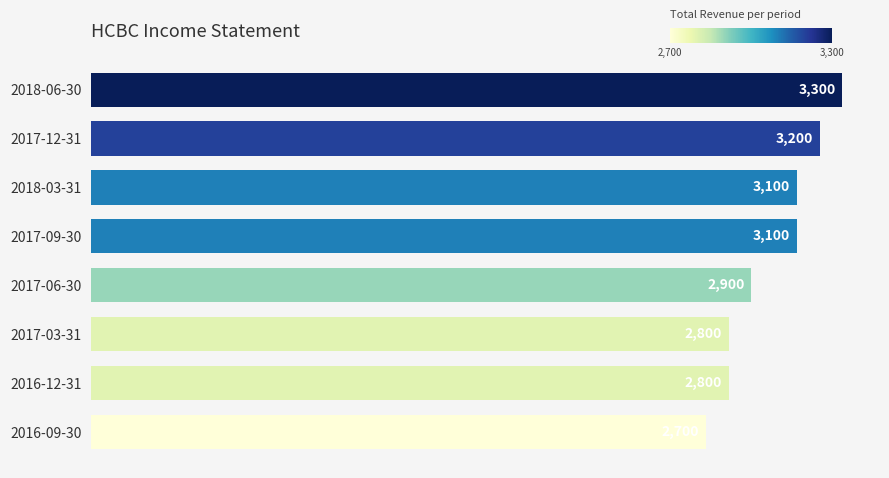

What is the minimum value shown in the chart?

2700